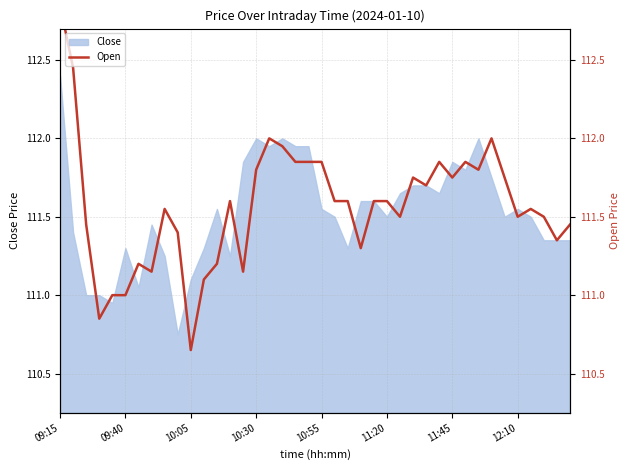

How many data points are above 111?

36